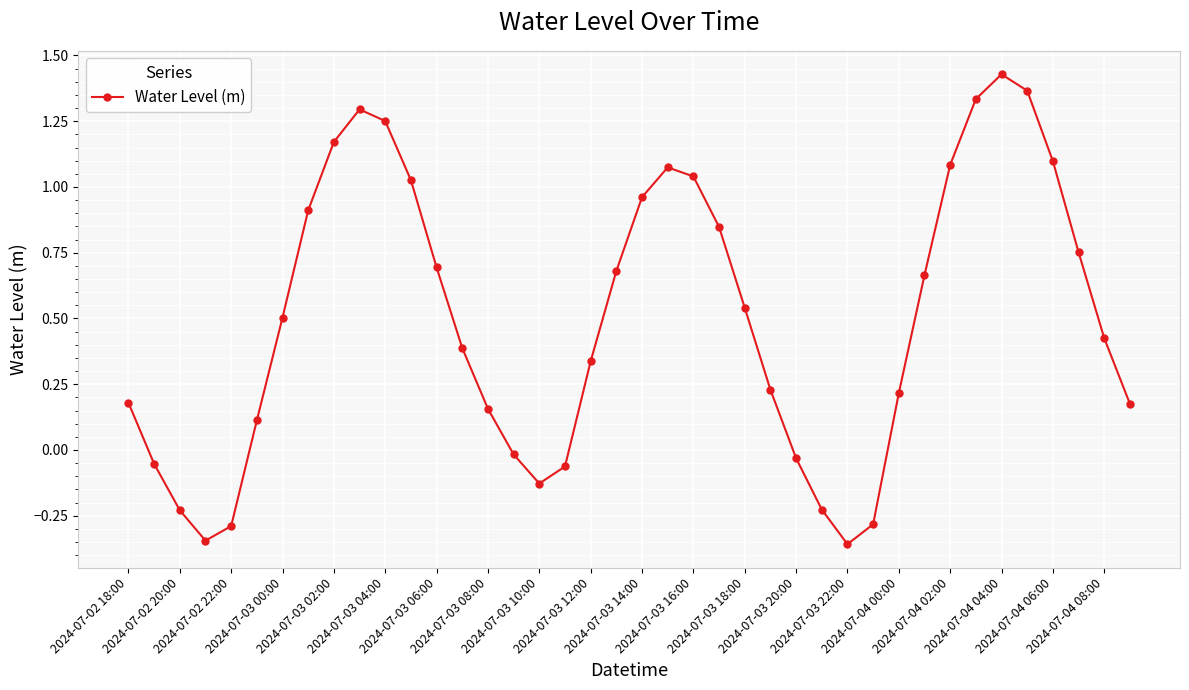

How many interior local valleys (lower than both neighbors) does the data have?

3